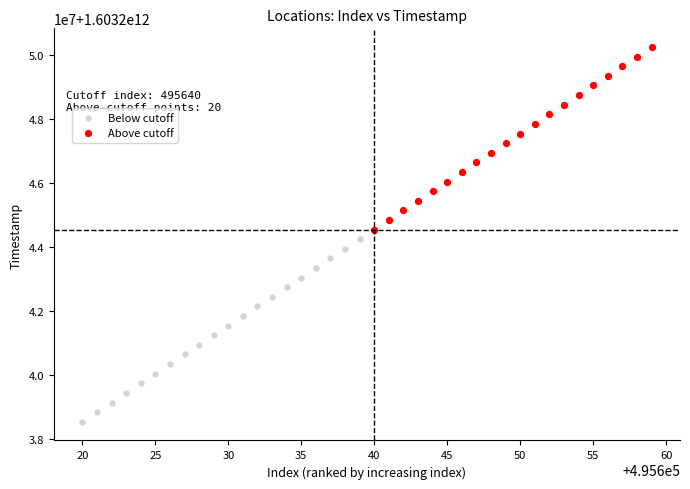

Which series contains the highest Y value?

Above cutoff